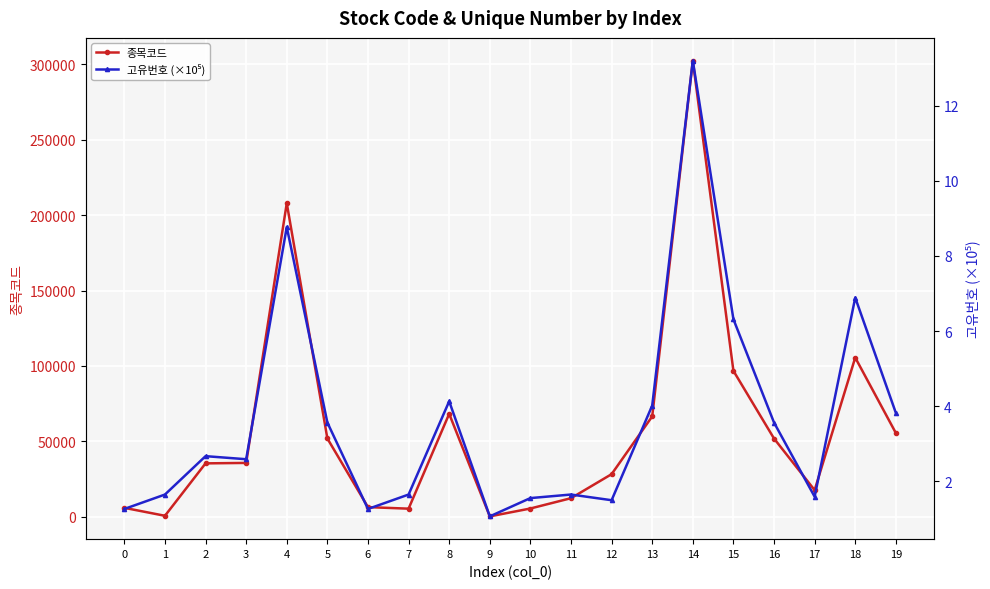

What is the value of the 고유번호 (×10⁵) point at the 13th from the left?

1.5